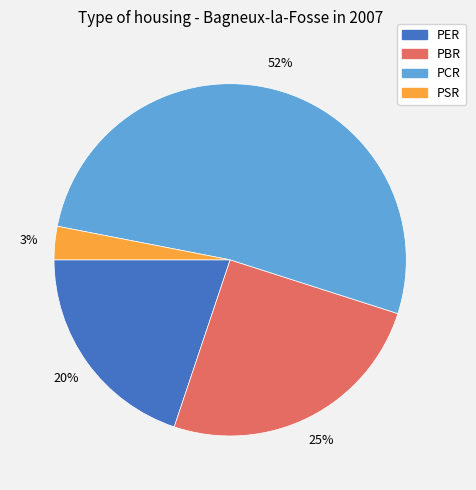

Does PCR represent more than half of the total?

Yes